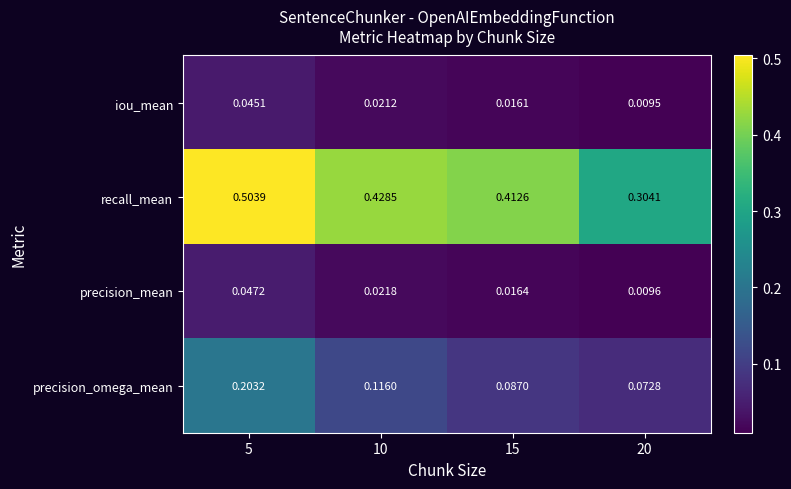

Rank the series at 20 from lowest to highest value.

iou_mean, precision_mean, precision_omega_mean, recall_mean